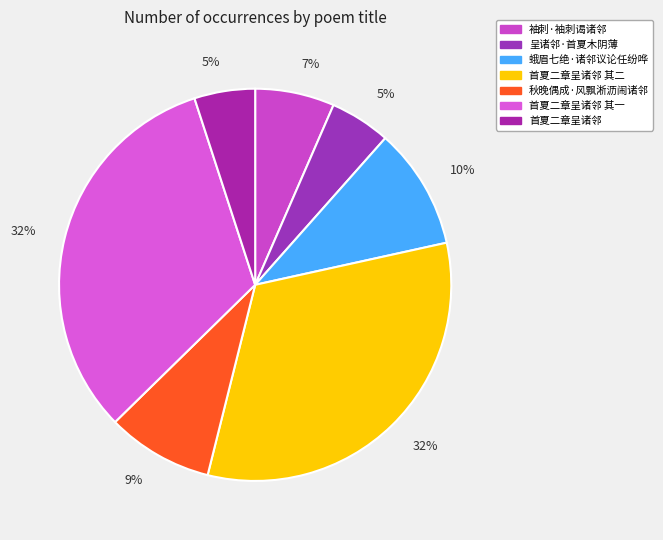

Approximately how many times larger is the value at 呈诸邻·首夏木阴薄 compared to 袖刺·袖刺谒诸邻?

0.8